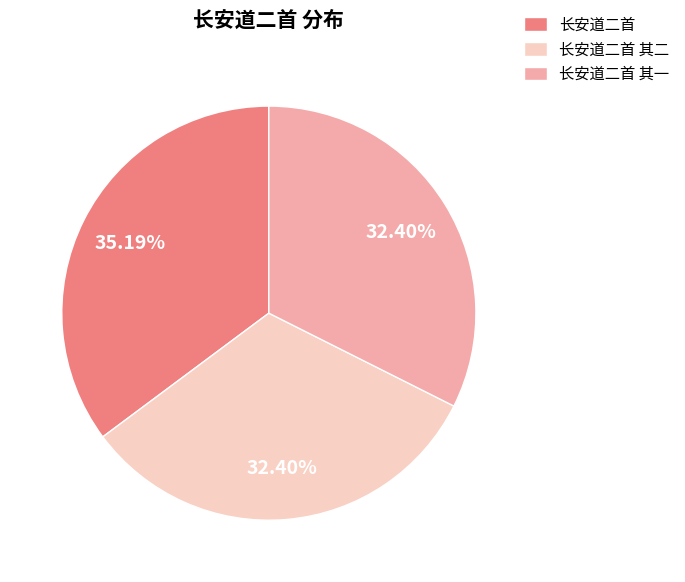

To the nearest percent, what percentage of the pie is 长安道二首 其二?

32%